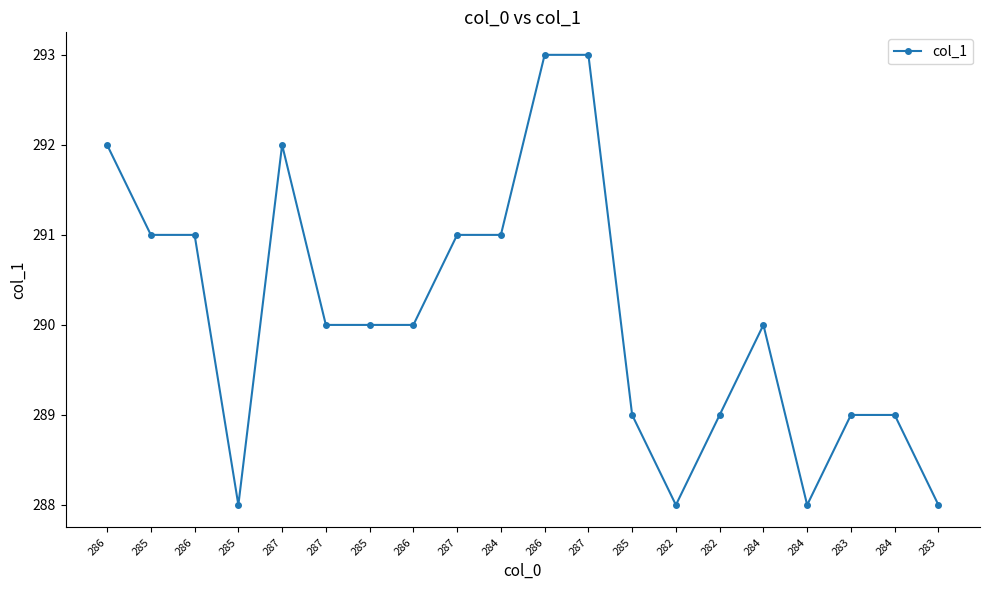

Reading left to right, transcribe all the data shown in this chart.

286=292	285=291	286=291	285=288	287=292	287=290	285=290	286=290	287=291	284=291	286=293	287=293	285=289	282=288	282=289	284=290	284=288	283=289	284=289	283=288